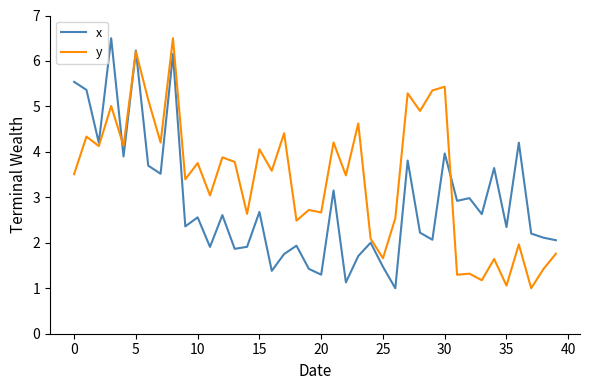

True or false: x has more than 1 interior local peaks.

True